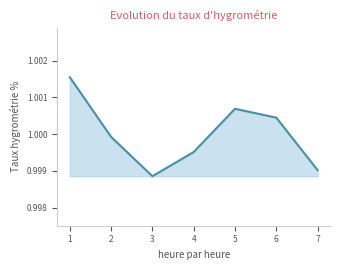

True or false: the data shows 1.8 at 3.

False